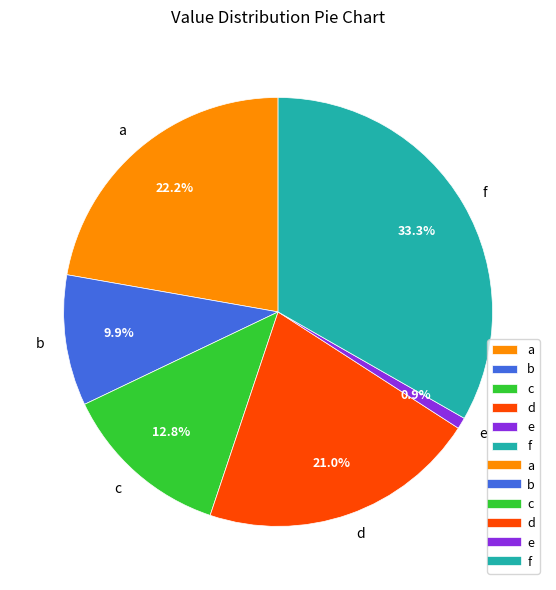

What percentage is the a slice, to the nearest percent?

22%